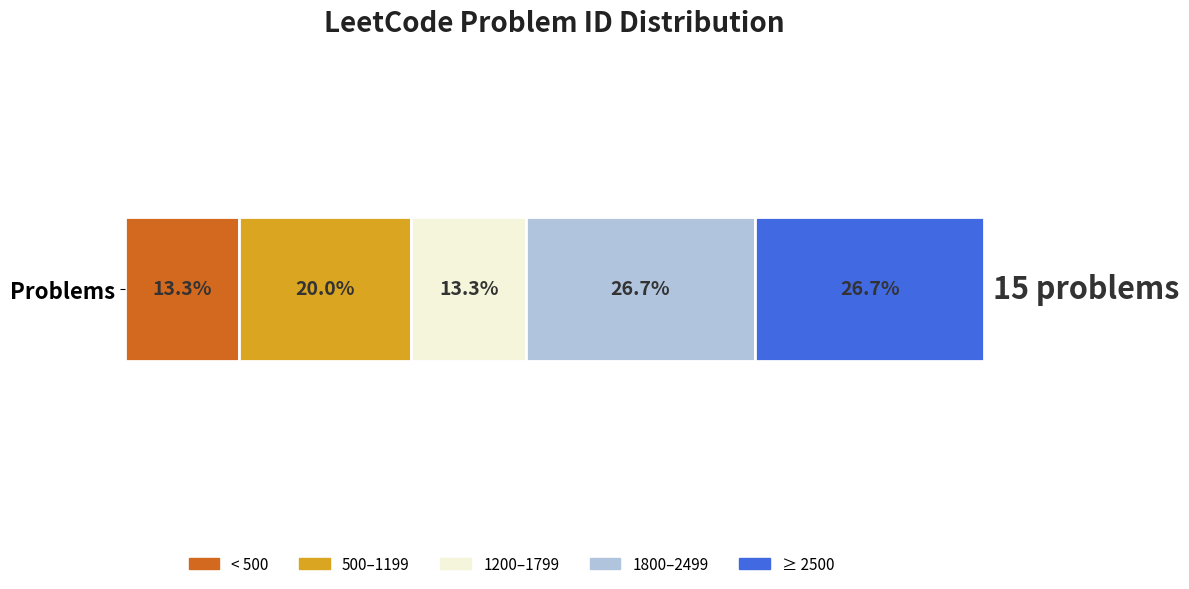

What are all the series names shown in the legend?

< 500, 500–1199, 1200–1799, 1800–2499, ≥ 2500